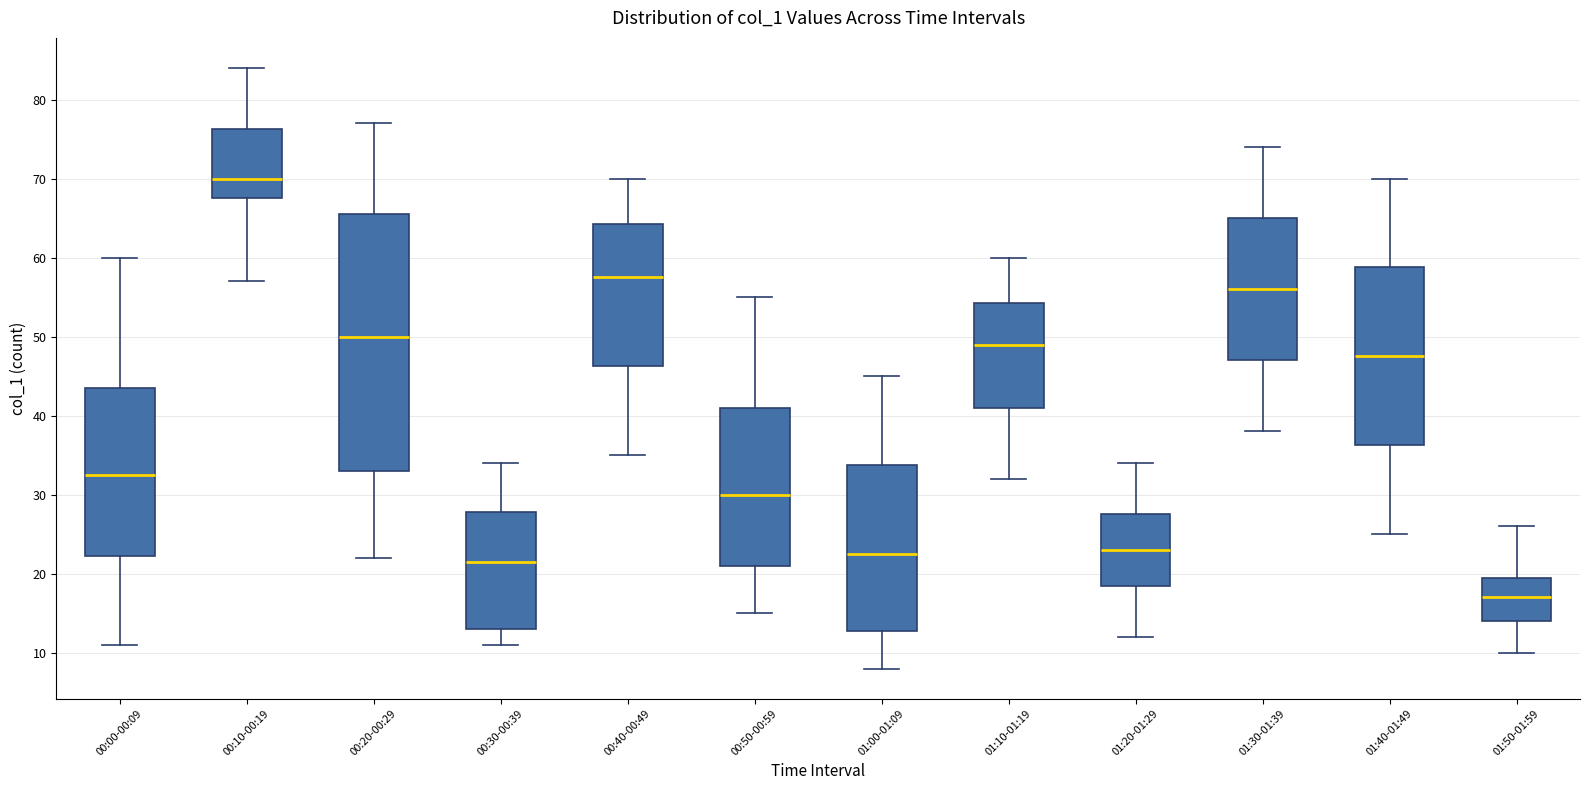

Which box is the tallest, from its lower edge to its upper edge?

00:20-00:29